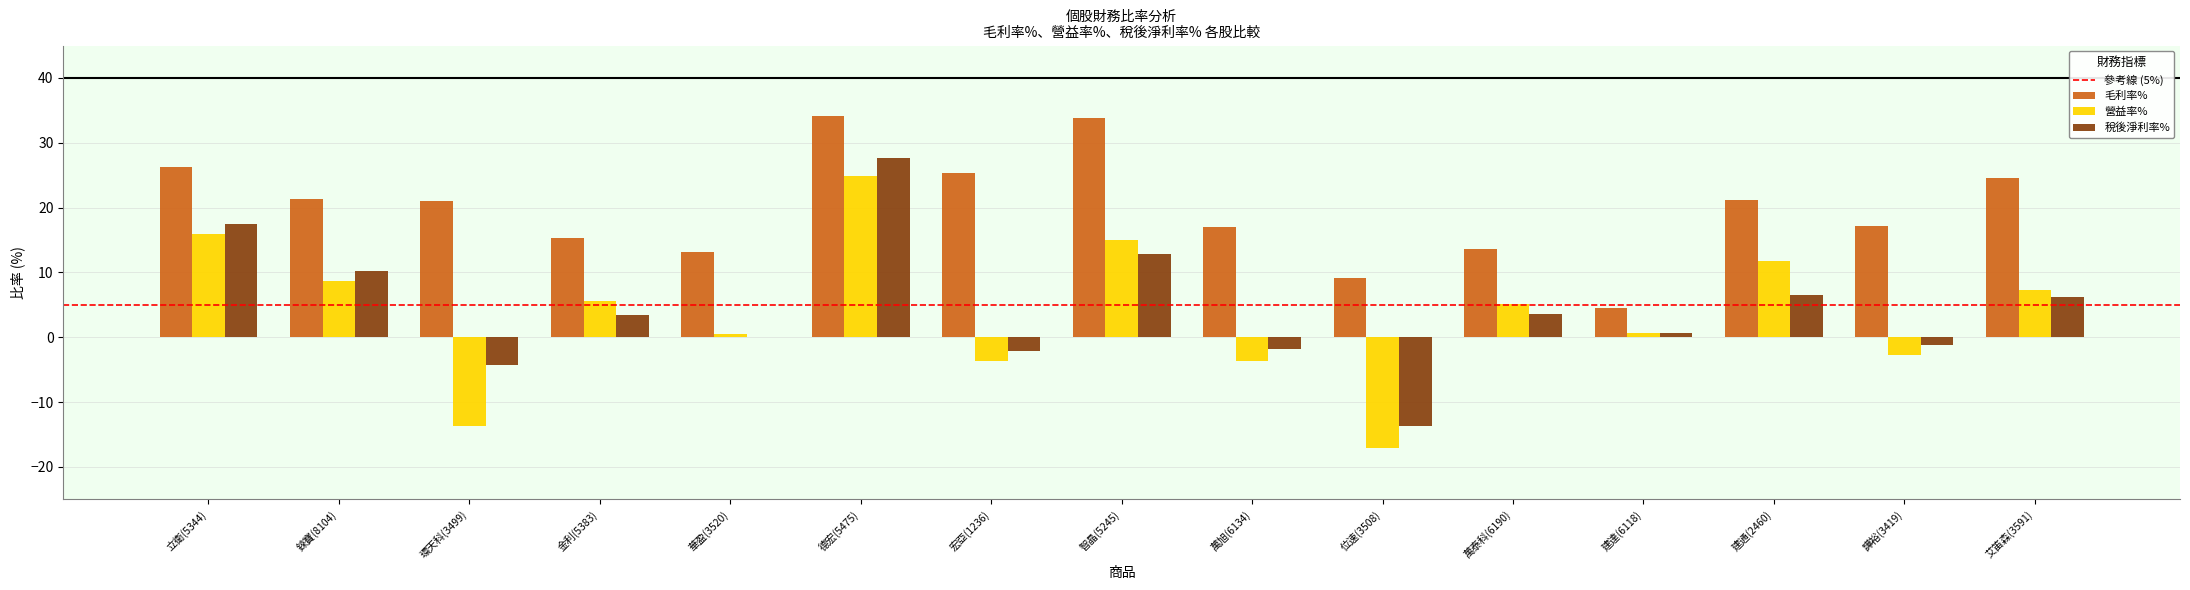

Are the bars grouped side by side (vs. stacked)?

Yes